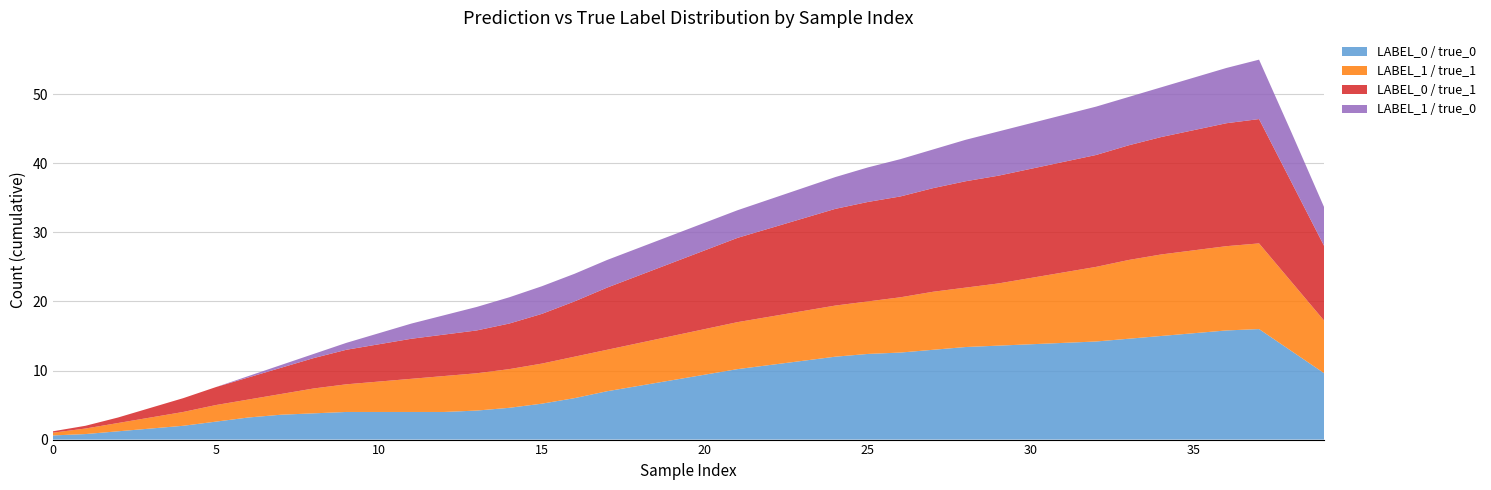

Is it true that LABEL_0 / true_0 equals 9.1 at 15?

False